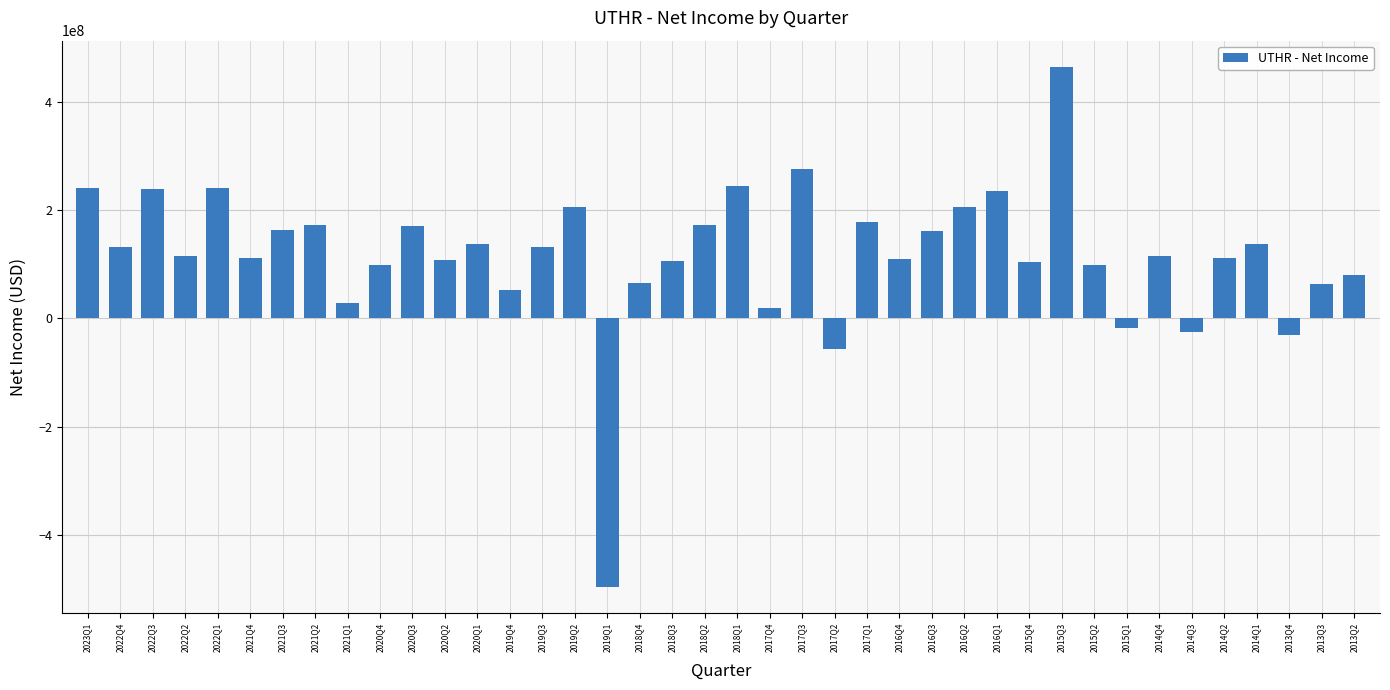

What is the difference between the values at 2021Q4 and 2015Q2?

12989000